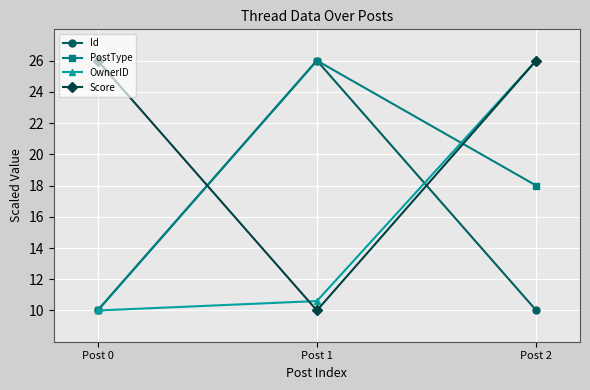

The OwnerID series shows 10.0 at Post 0. True or false?

True